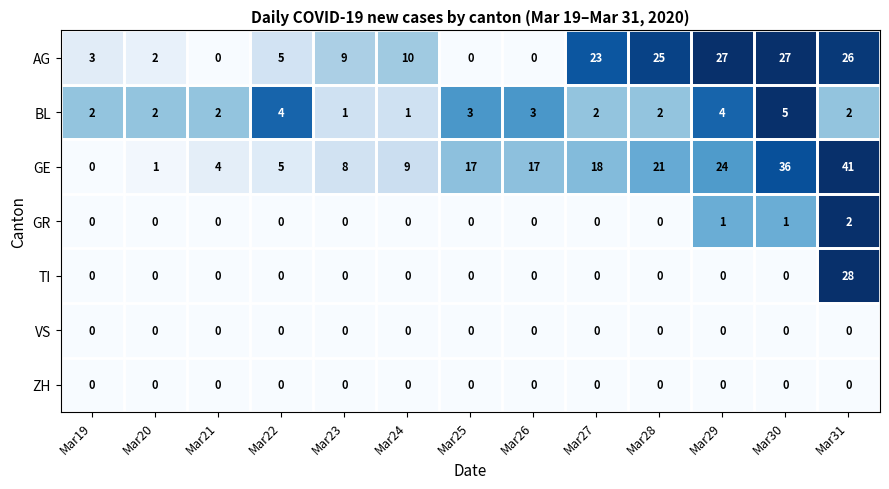

True or false: AG has a value of 4 at Mar23.

False